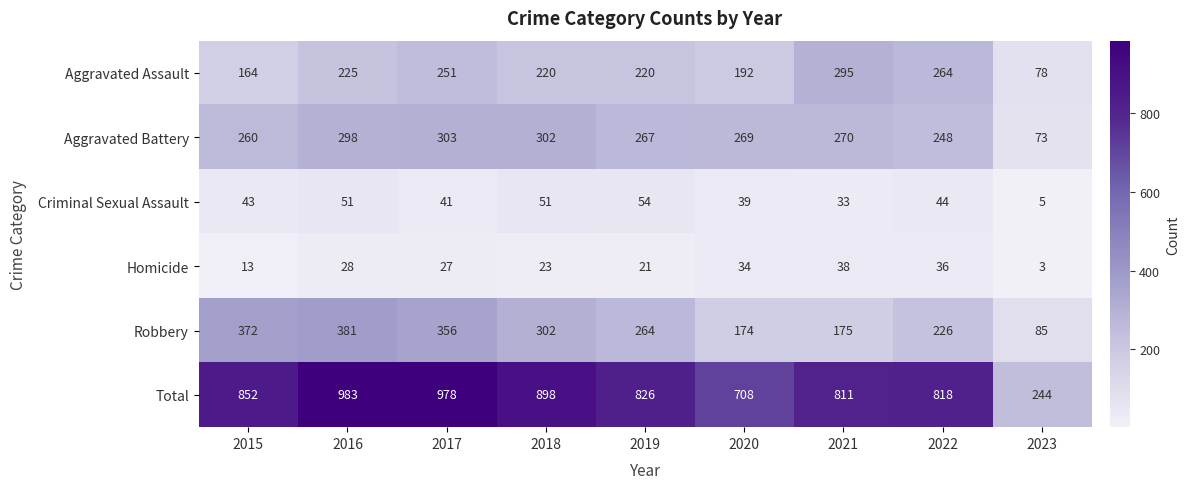

What is the difference between the highest and lowest values at 2016?

955